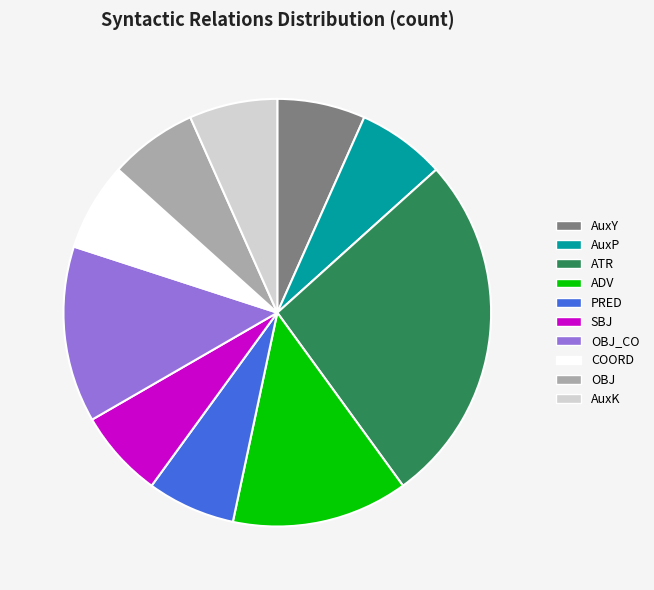

What is the largest slice in the pie chart?

ATR